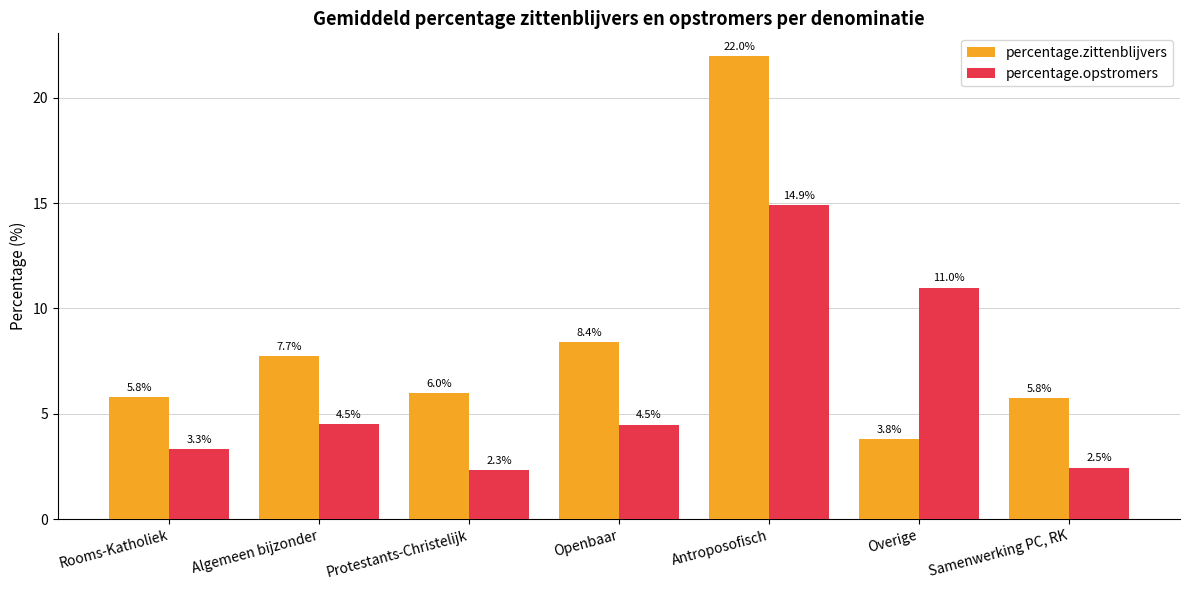

Reading left to right, what are all the values shown in this chart?

percentage.zittenblijvers: 5.8	7.7	6.0	8.4	22.0	3.8	5.8
percentage.opstromers: 3.3	4.5	2.3	4.5	14.9	11.0	2.5